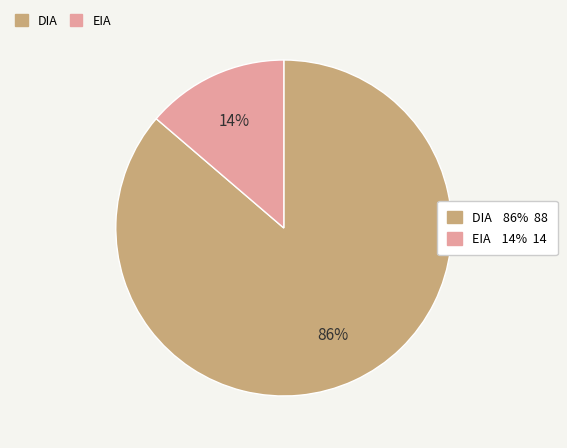

Does any single category account for the majority?

Yes